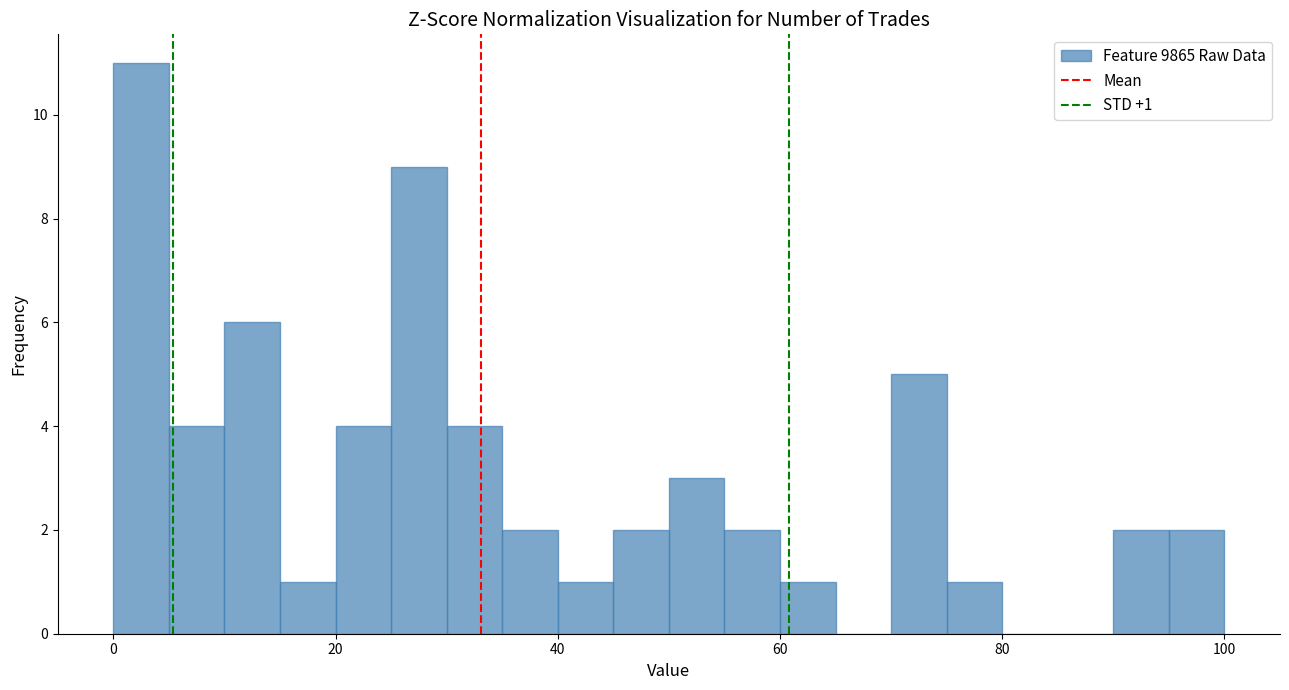

Read against the x-axis, roughly where is the centre of the tallest bar?

2